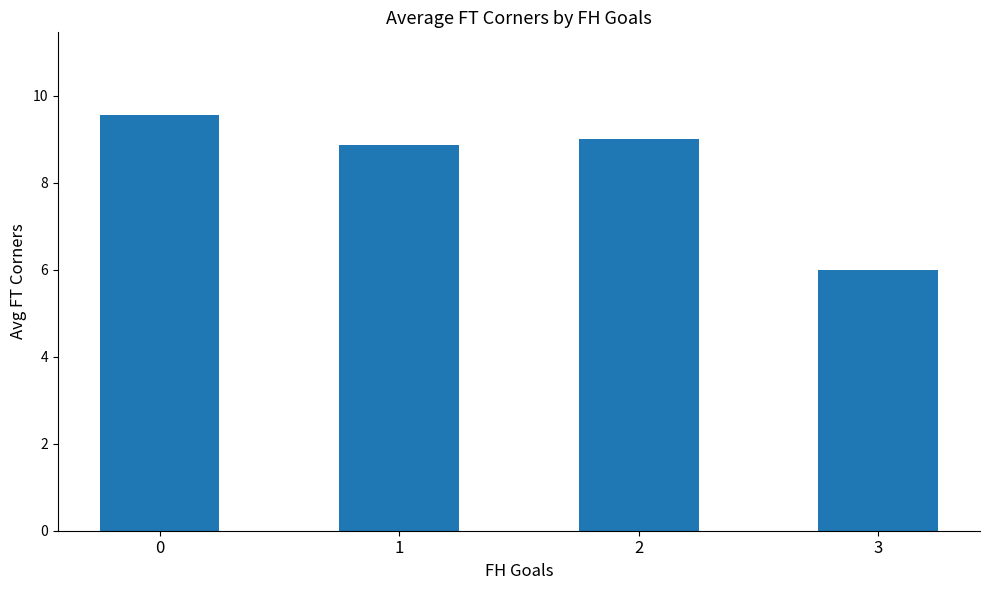

What is the change in value from 0 to 1?

-0.7